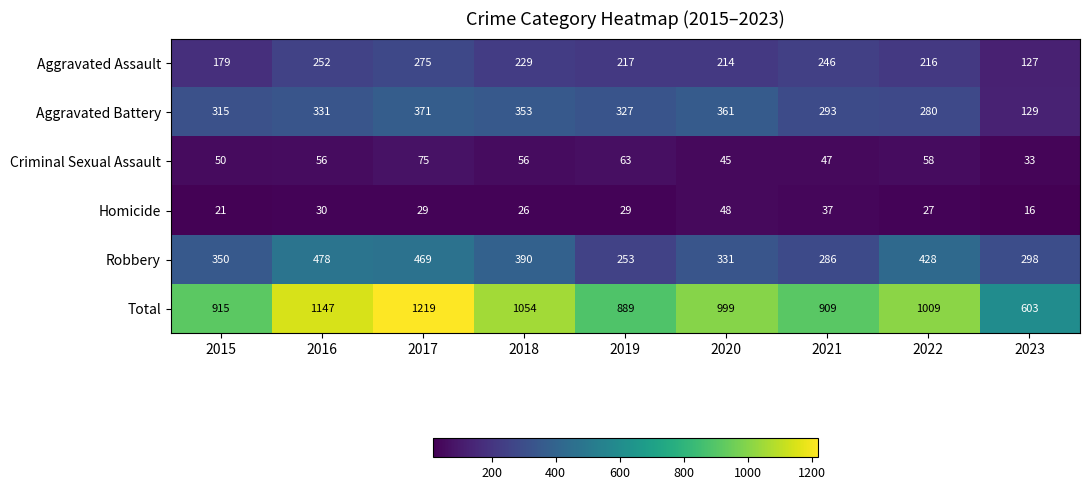

What is the difference between the Criminal Sexual Assault values at 2015 and 2019?

13